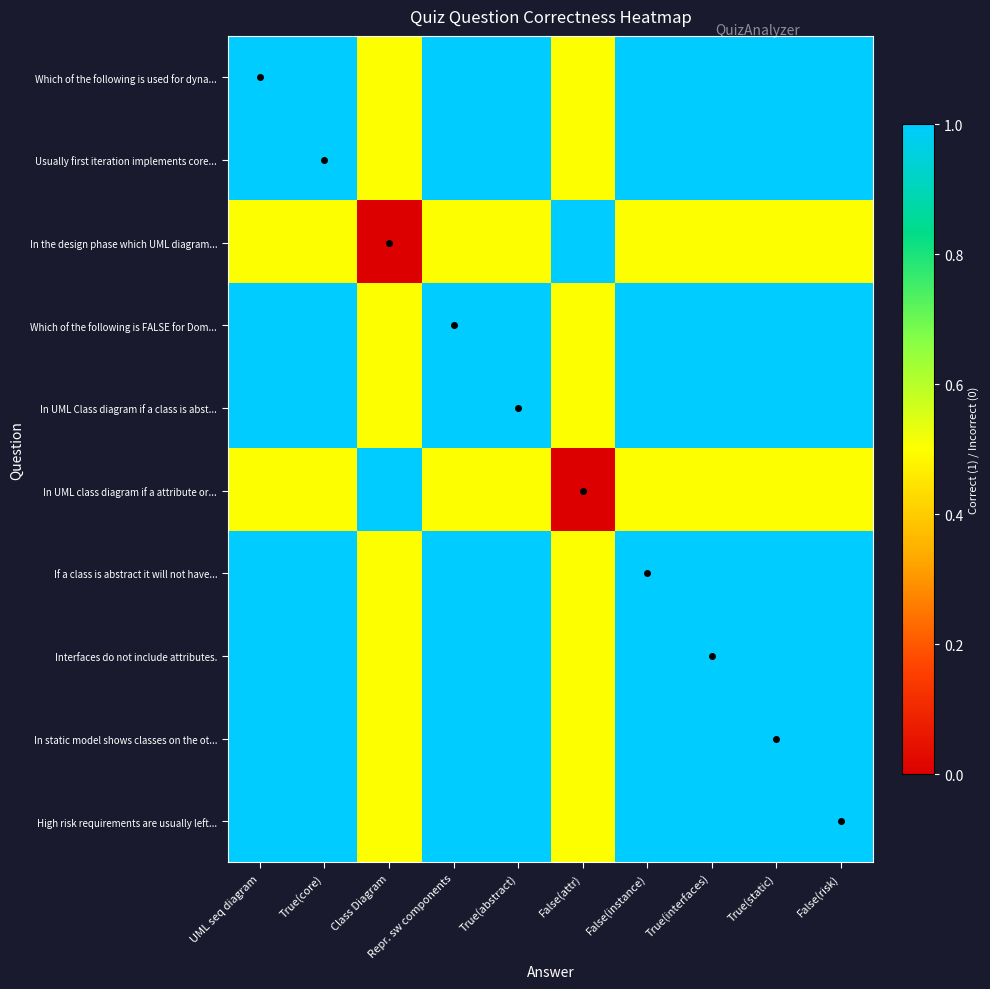

Between Repr. sw components and False(instance), which is larger?

Repr. sw components